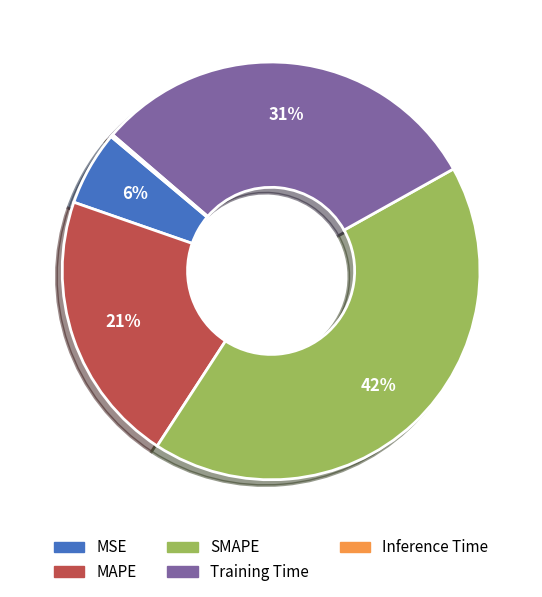

Is there a majority slice in this chart?

No